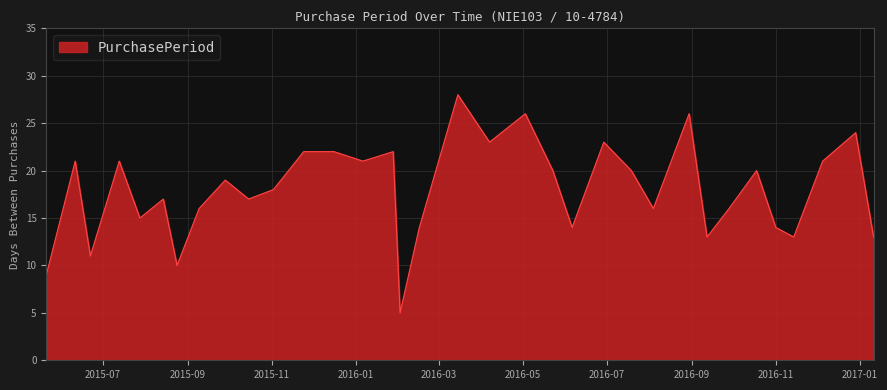

What is the maximum value shown in the chart?

28